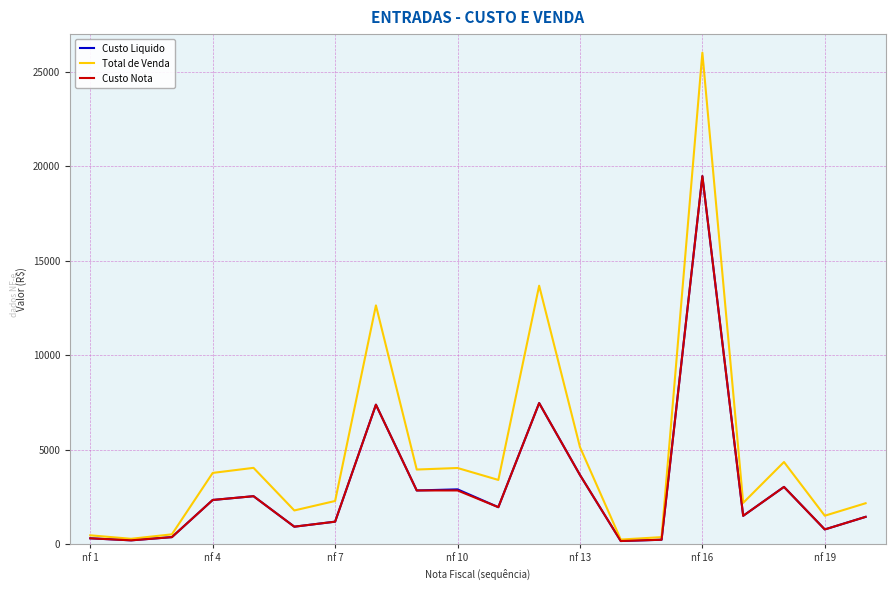

Which series has the largest total across all categories?

Total de Venda